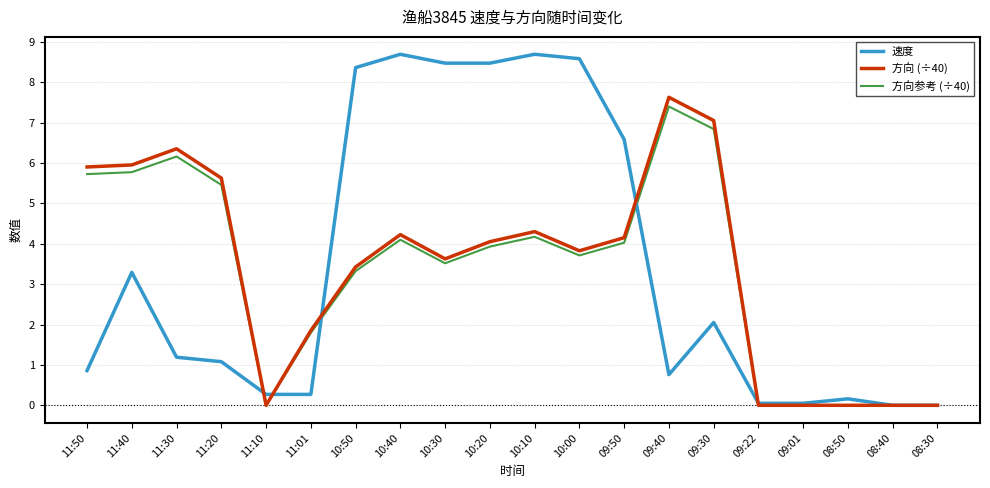

What is the difference between the highest and lowest values at 11:01?

1.6